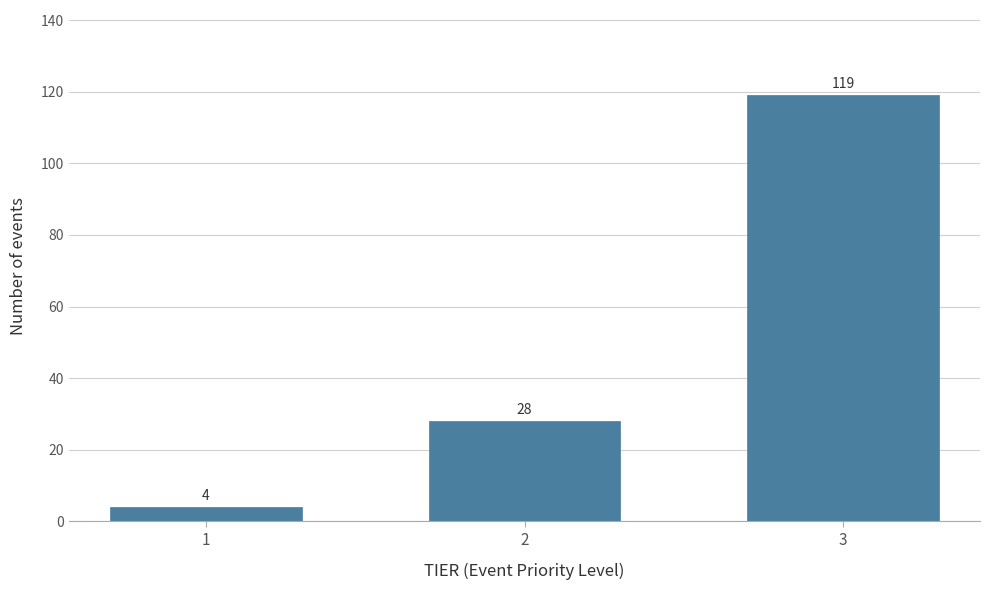

Reading left to right, list all the values displayed in this chart.

4	28	119